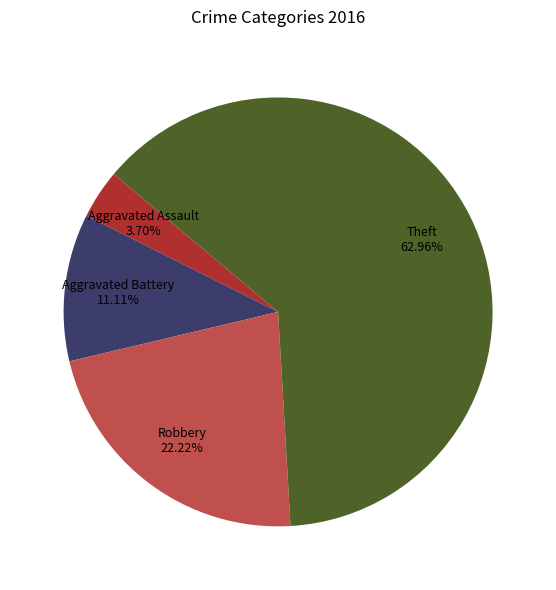

Count the number of slices in the pie.

4